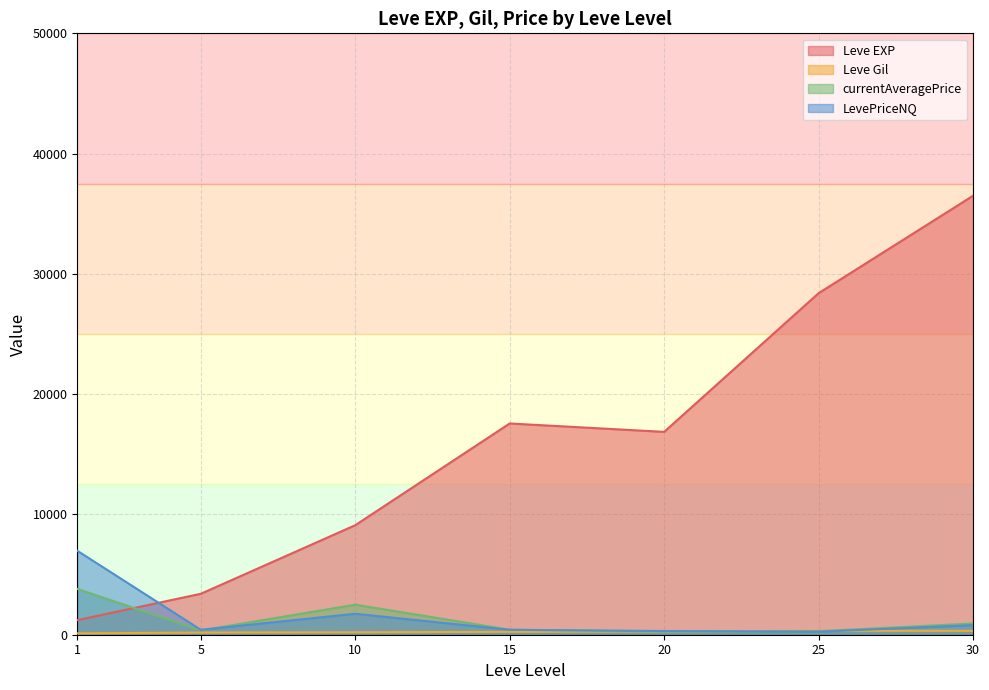

How many distinct data groups are displayed?

4